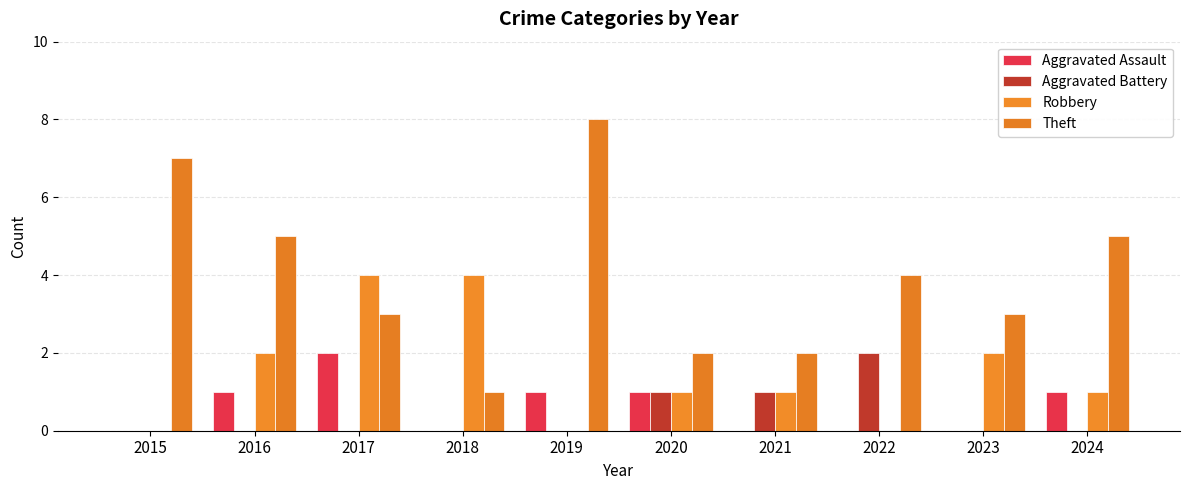

What is the sum of the Theft values at 2021 and 2015?

9